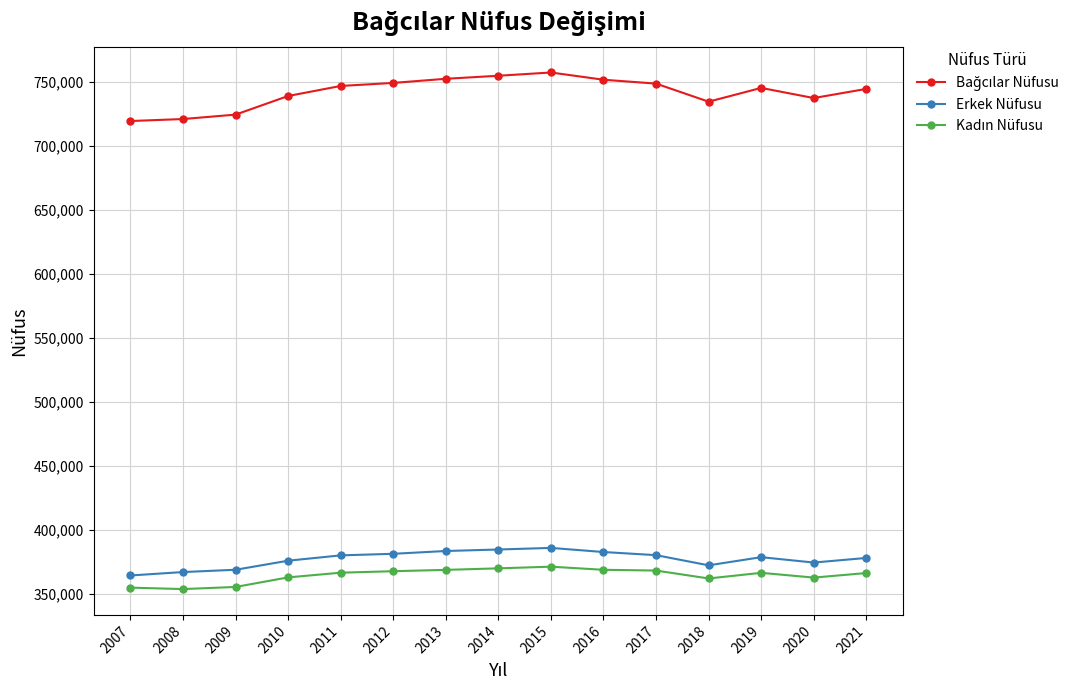

What is the average value of the Erkek Nüfusu series?

377210